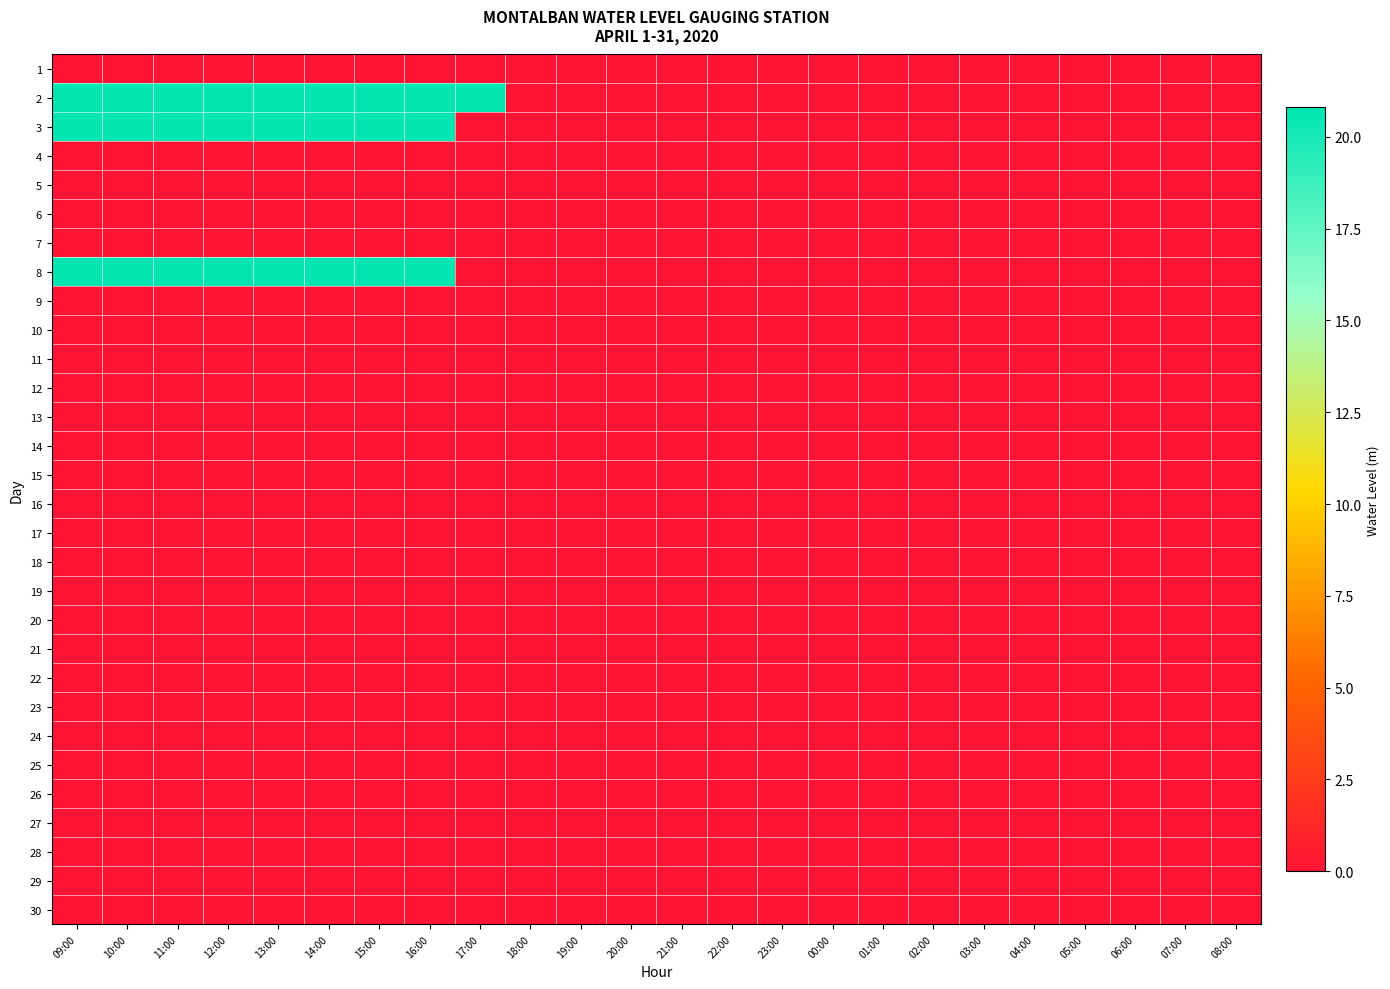

What is the spread (max minus min) of values at 17:00?

20.8